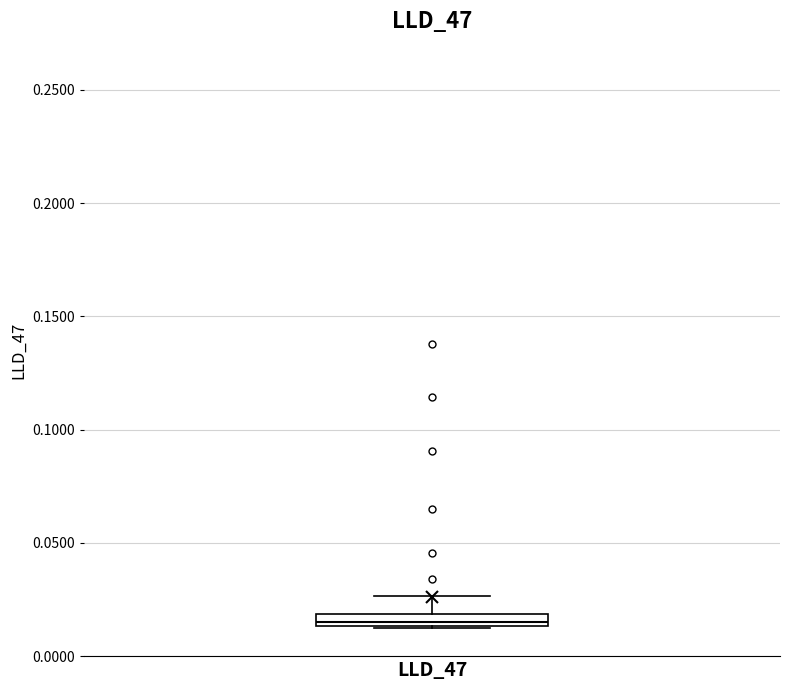

Where is the upper edge of the box for LLD_47 on the y-axis? The values are not printed on the chart, so give them approximately, as read against the axis.

0.020